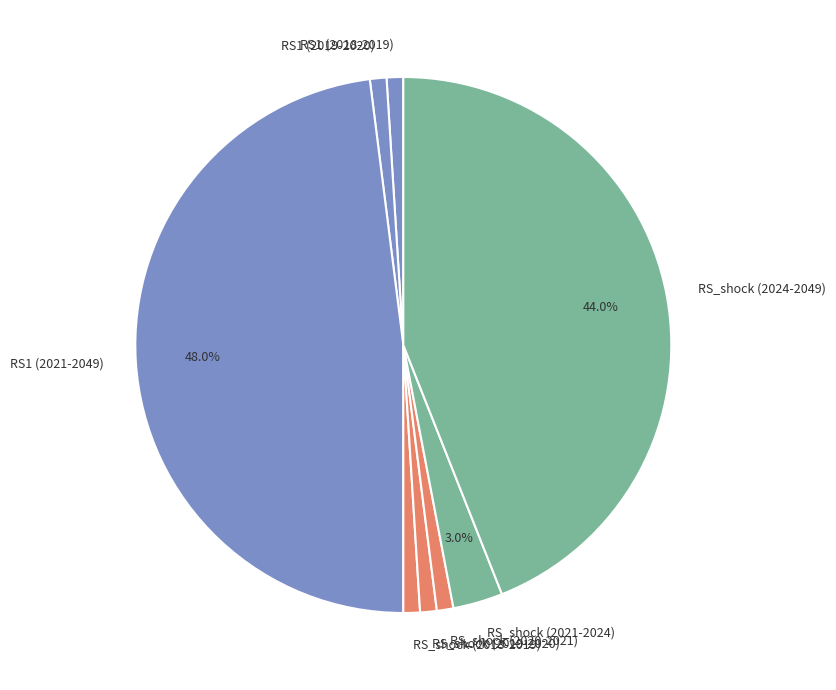

Do RS_shock (2024-2049) and RS1 (2021-2049) together represent more than half of the pie?

Yes